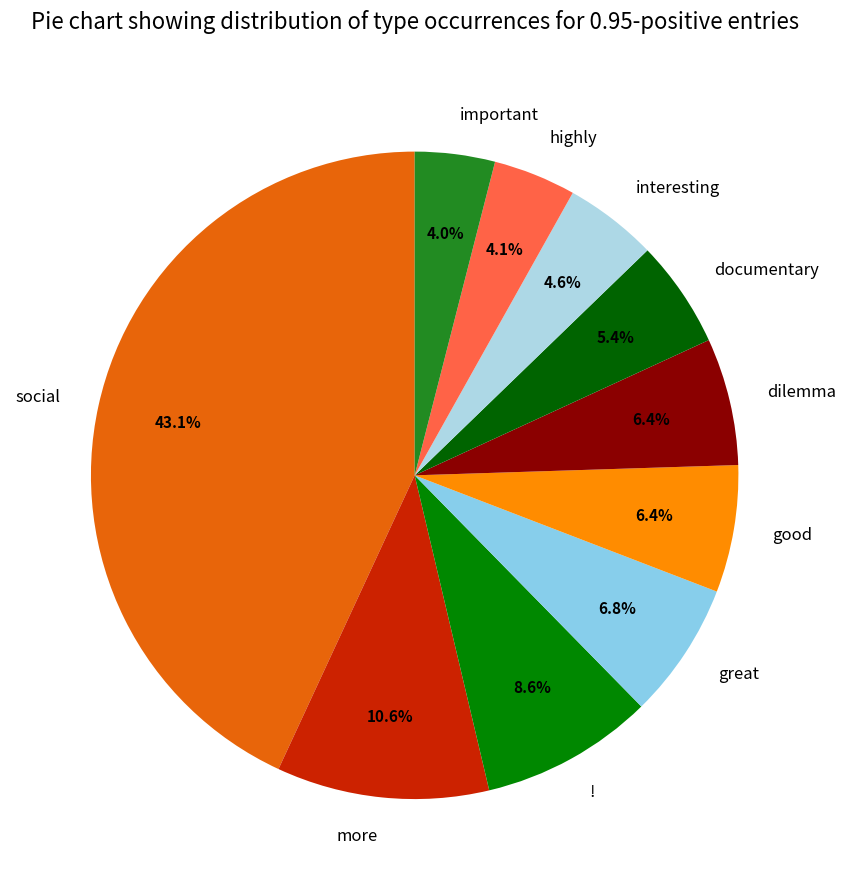

Does good account for over 50% of the chart?

No